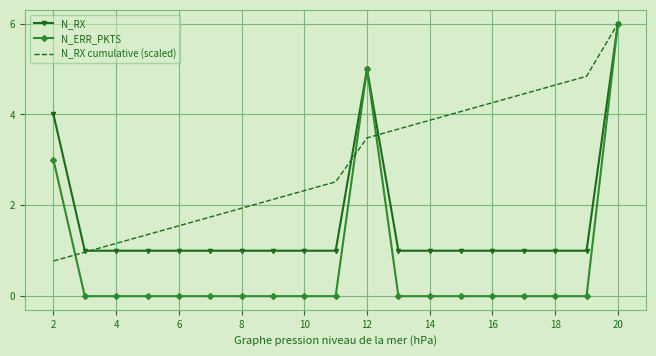

What is the minimum value for N_RX cumulative (scaled)?

0.8